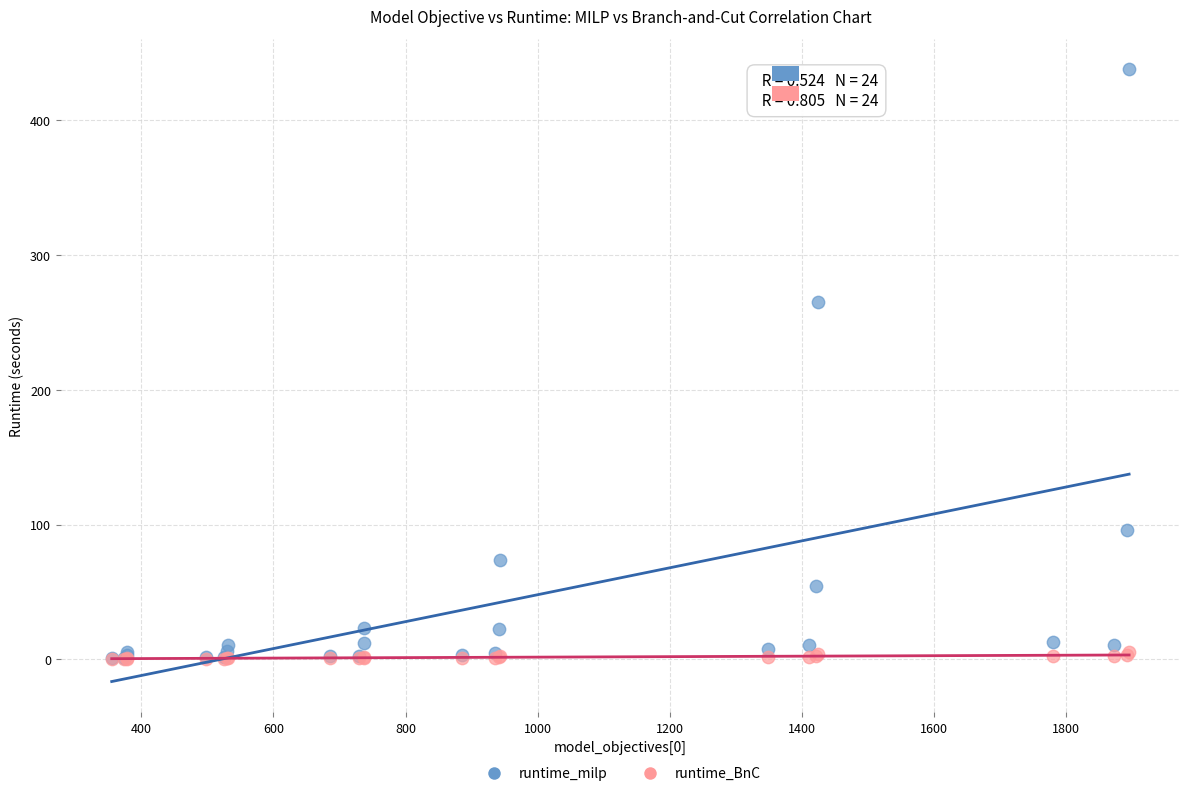

In the runtime_milp series, what Y value is closest to 219?

265.3